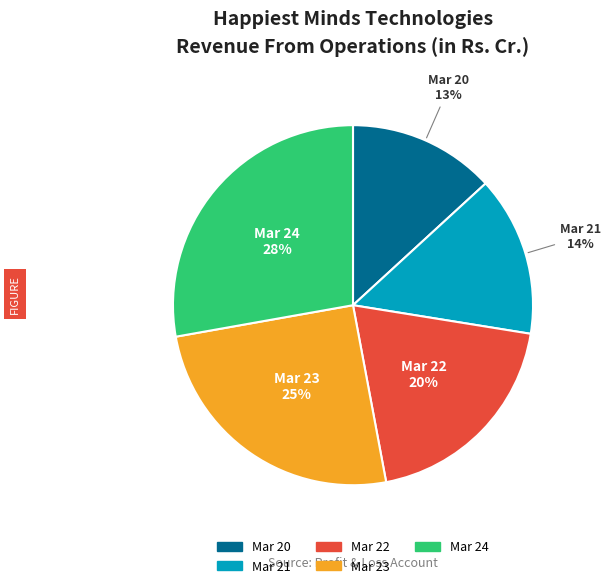

What is the ratio of the value at Mar 24 to the value at Mar 22?

1.4